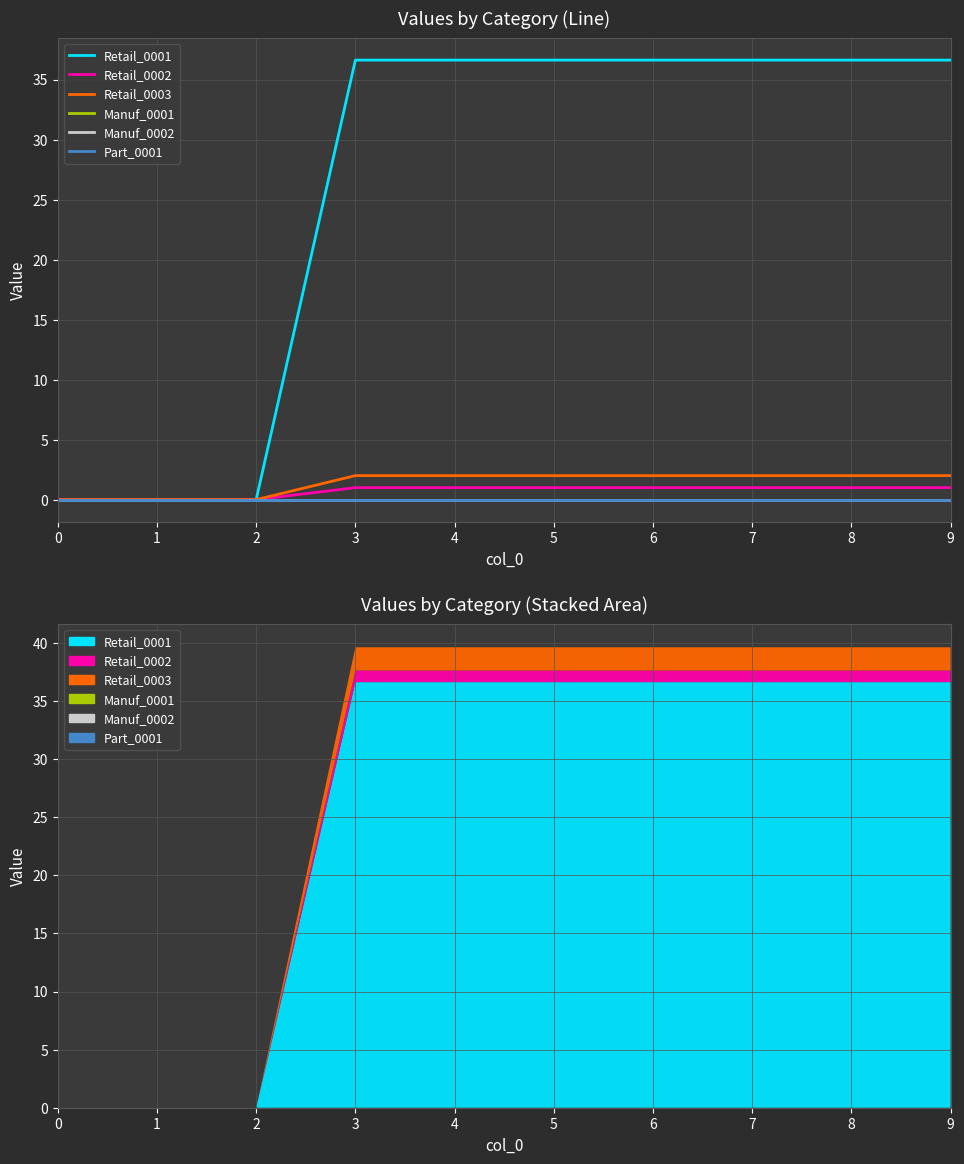

How many values in the Retail_0002 series are below 1?

3